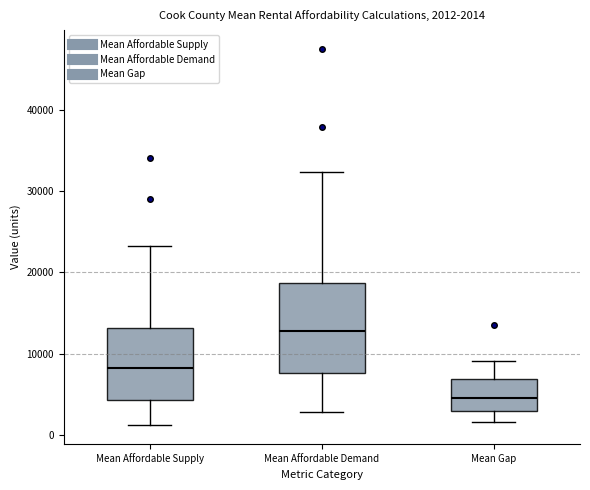

Which box has the highest median line?

Mean Affordable Demand